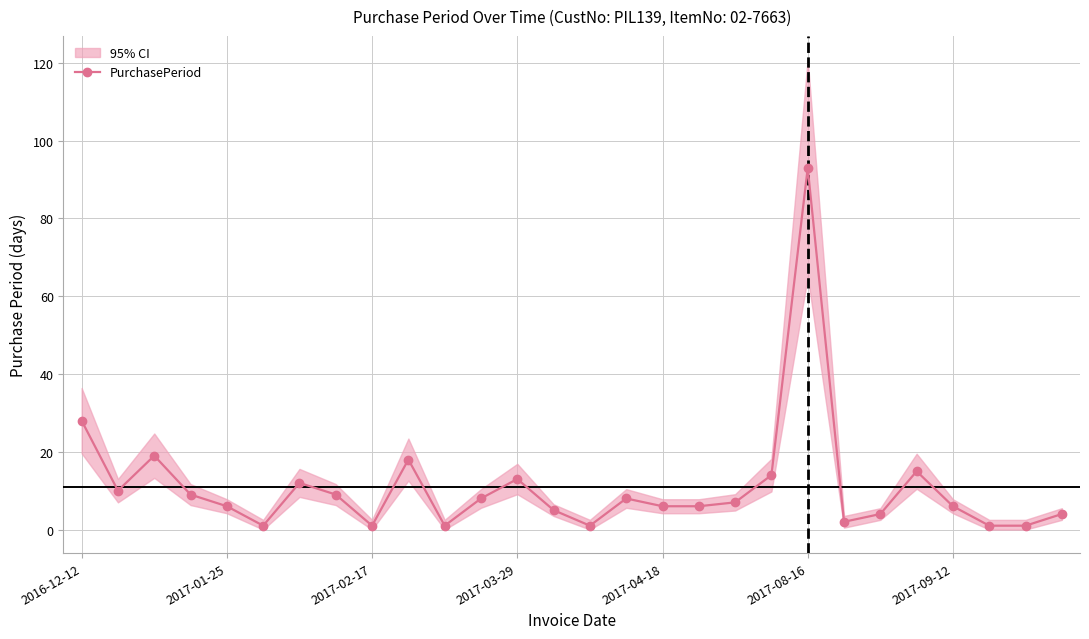

True or false: PurchasePeriod has more than 1 points higher than both neighbors.

True